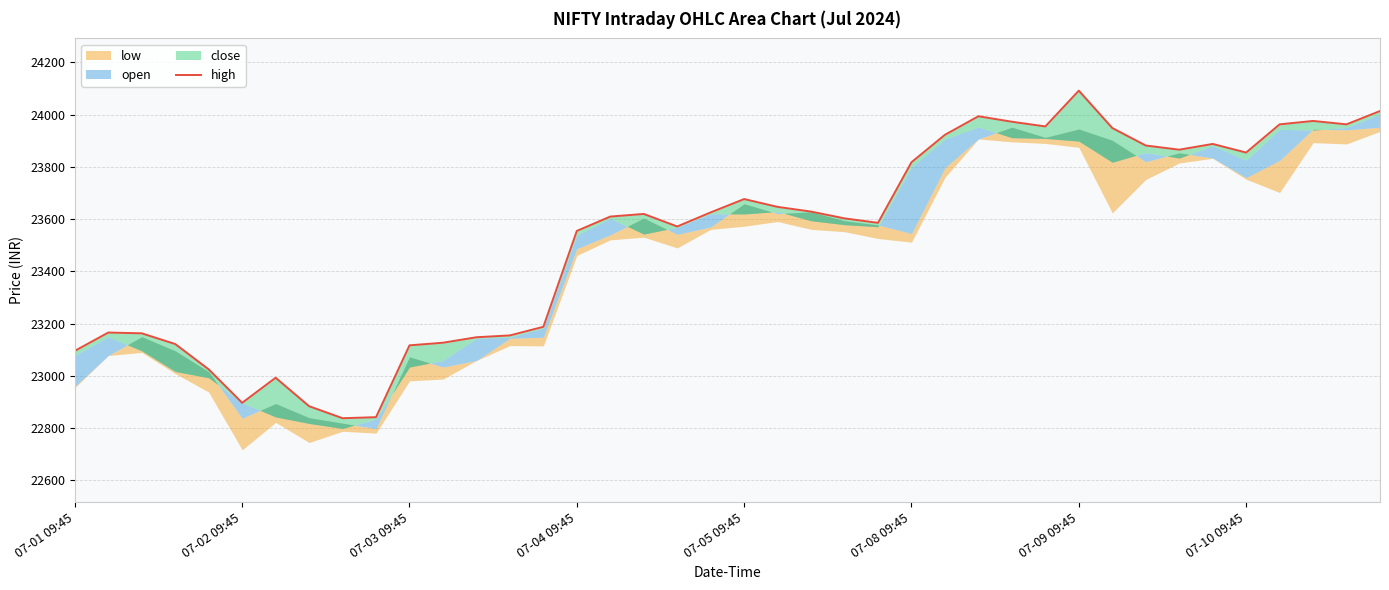

What value does the data have at 22, to the nearest 100?

23600